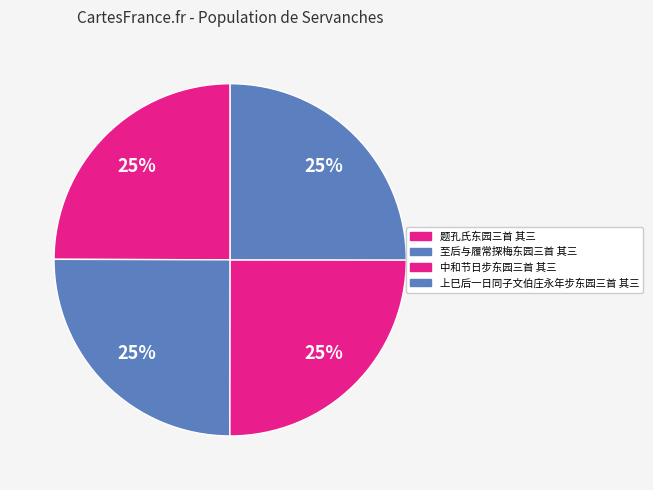

How many slices are in this pie chart?

4